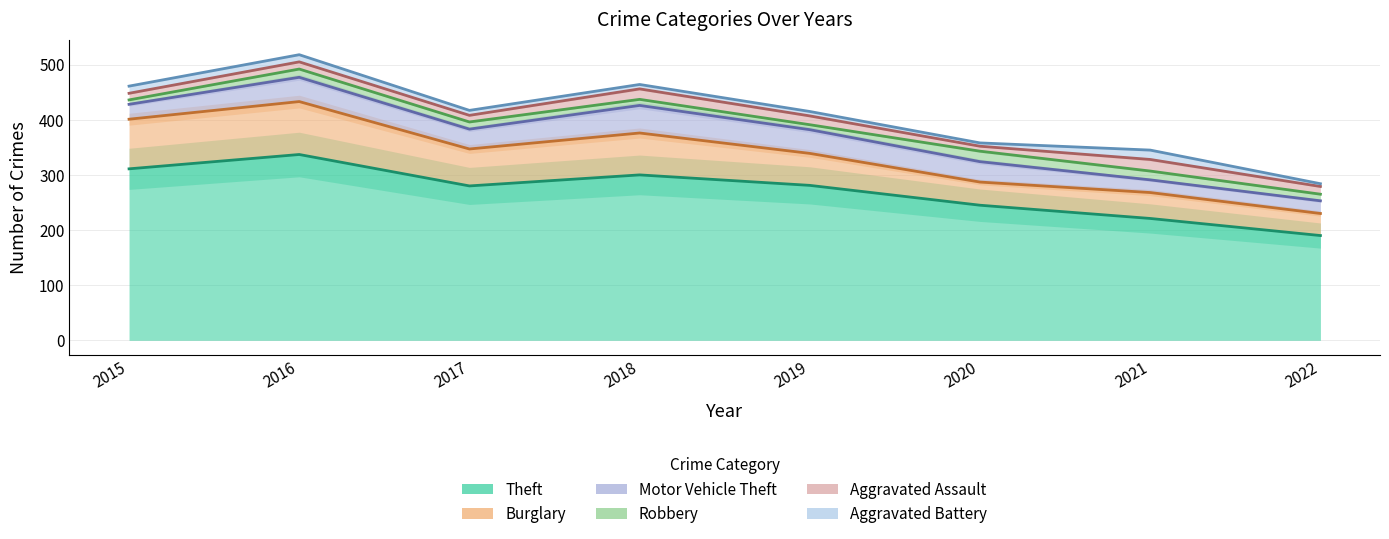

What is the difference between the maximum and minimum values in the Aggravated Battery series?

12